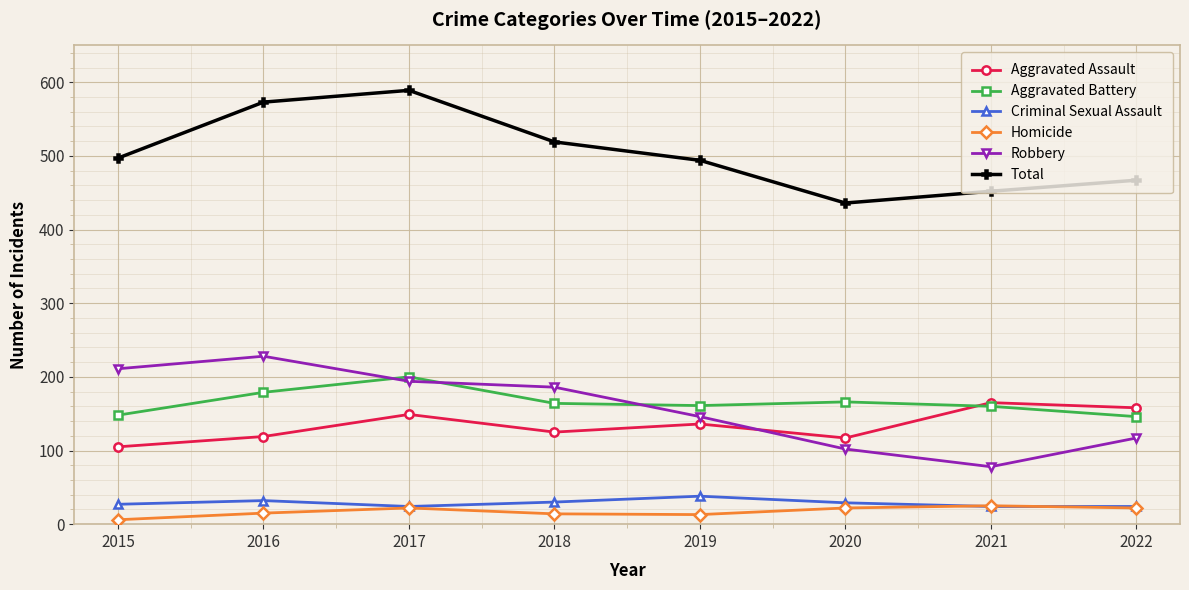

What are all the series names shown in the legend?

Aggravated Assault, Aggravated Battery, Criminal Sexual Assault, Homicide, Robbery, Total